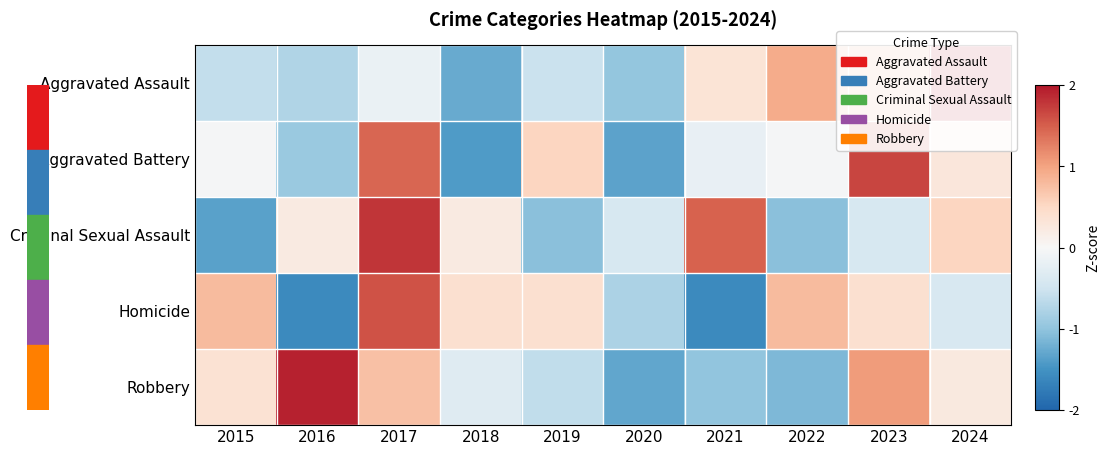

At how many categories does at least one series exceed 1?

5